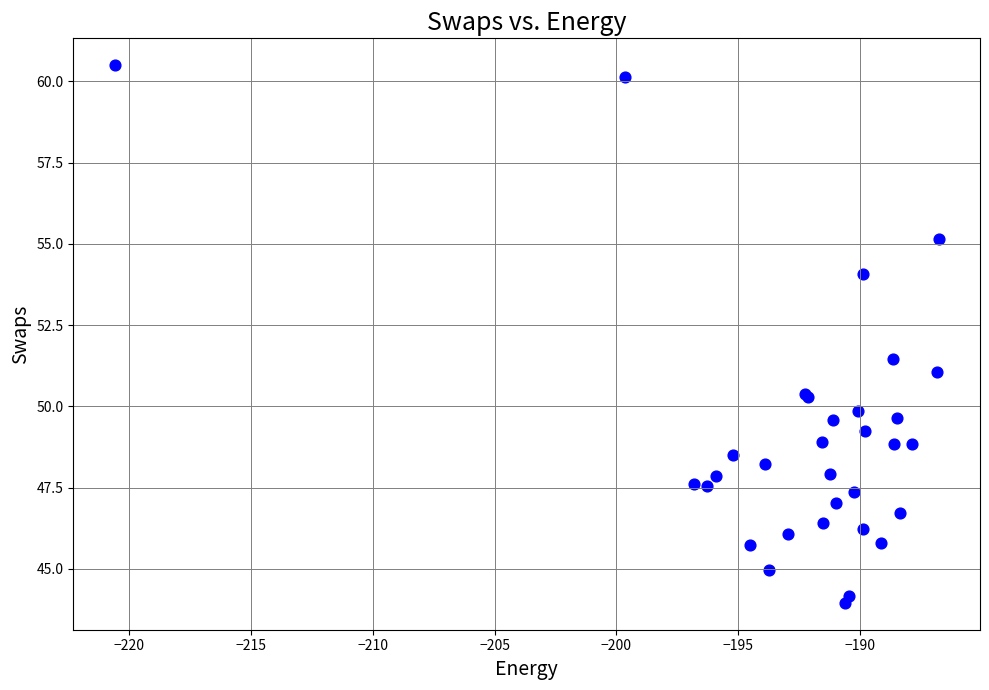

What Y value in the scatter plot is closest to 52?

51.5